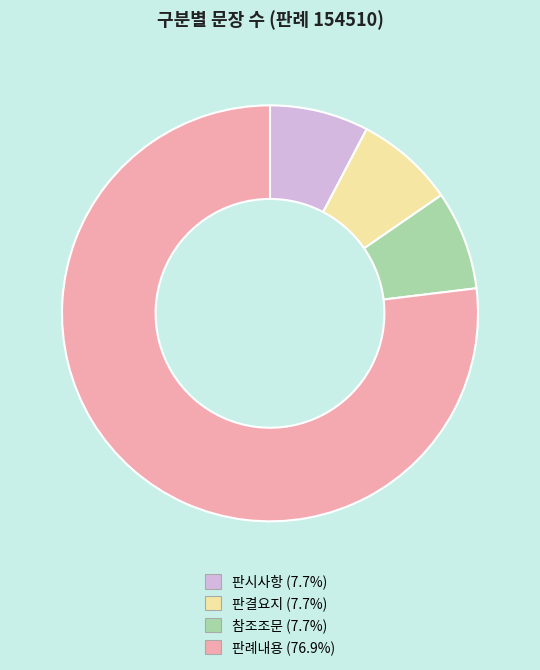

Is the sum of 판결요지 and 참조조문 greater than half?

No